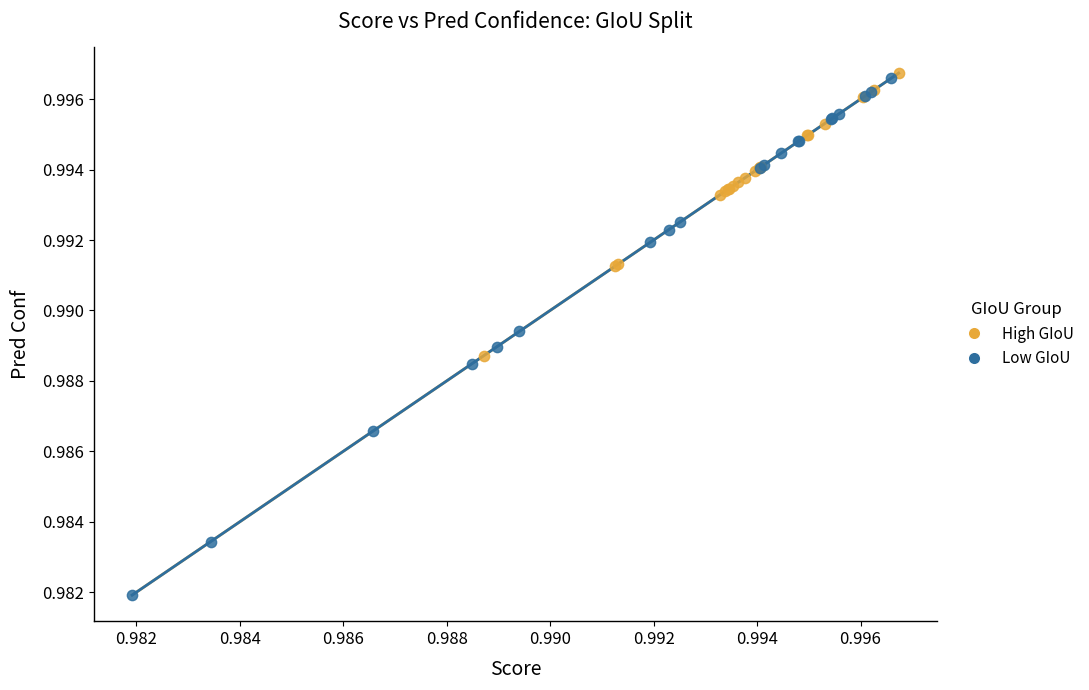

Which series has the largest Y range (max minus min)?

Low GIoU